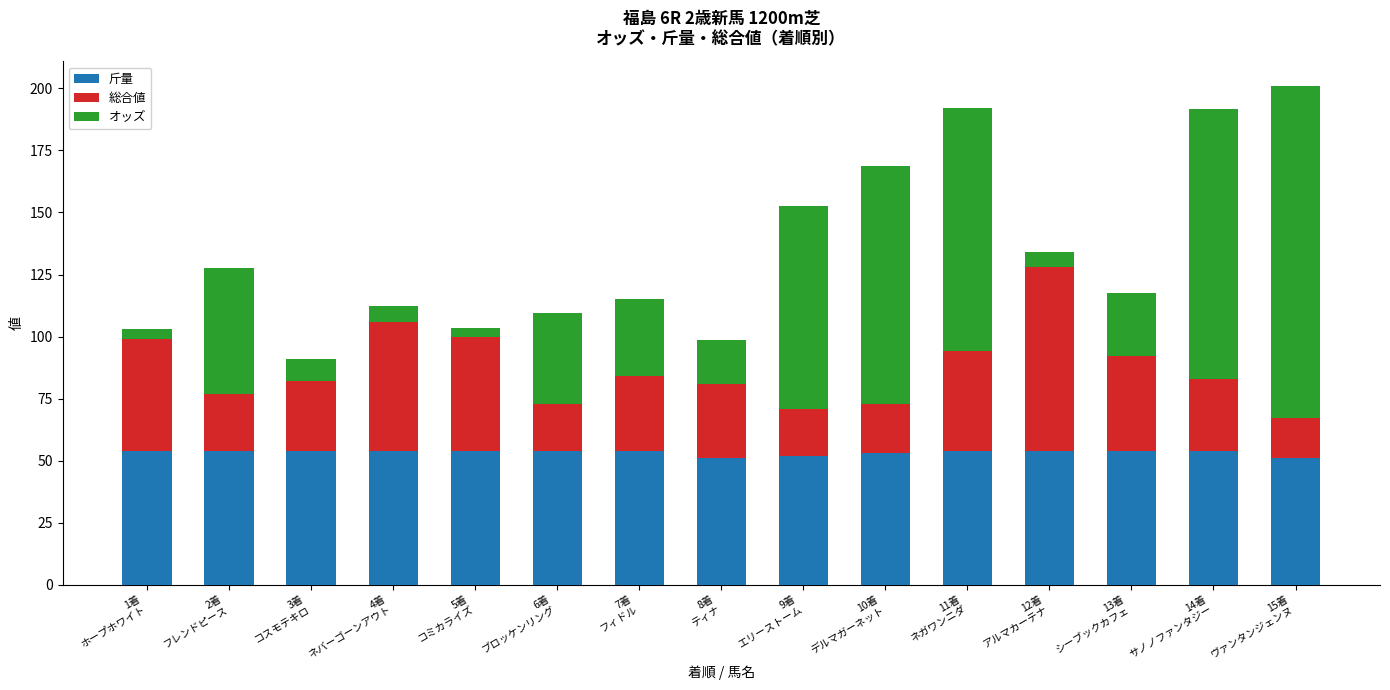

What is the minimum value for 斤量?

51.0